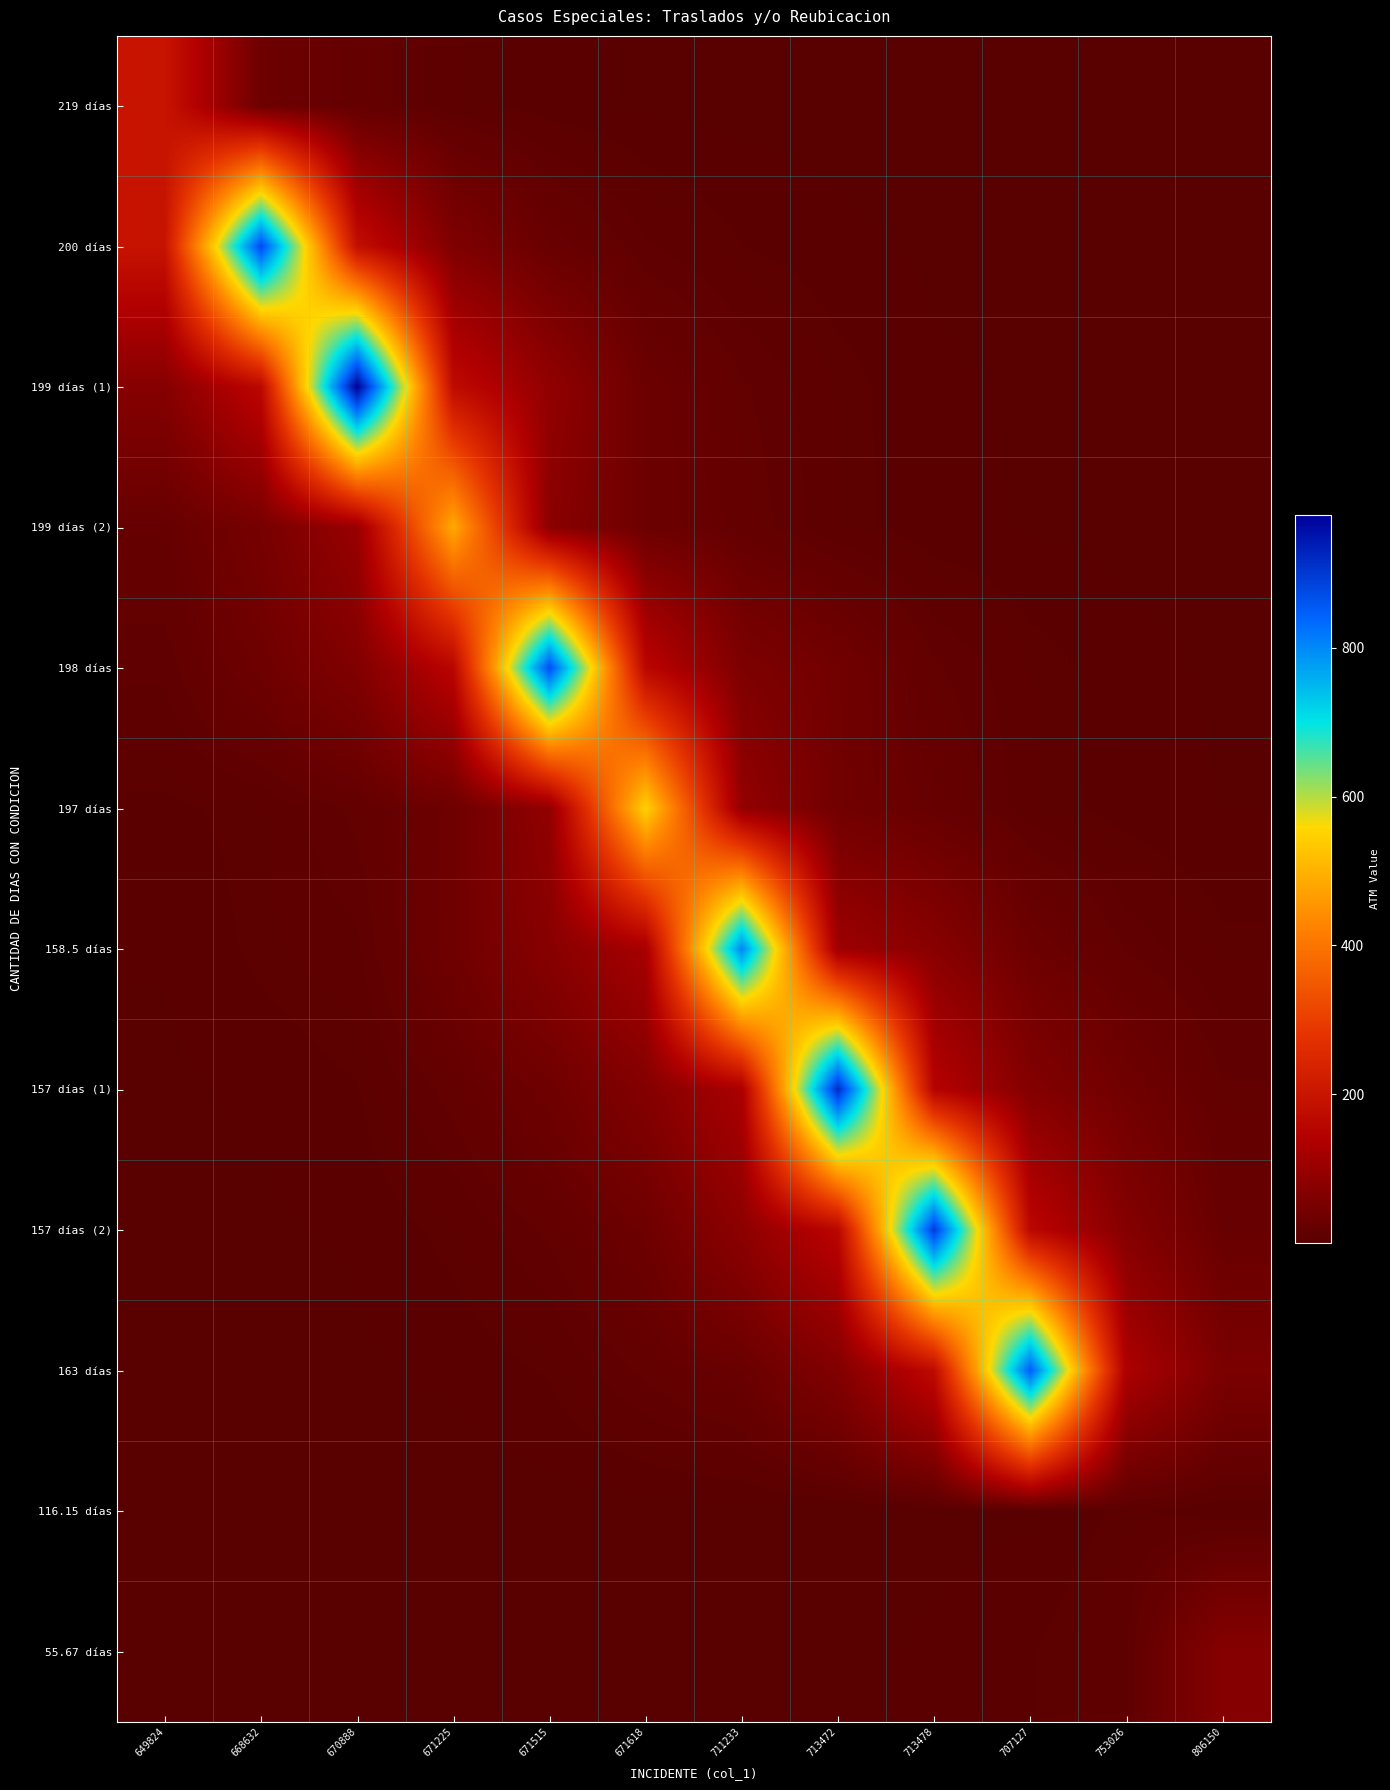

What is the total value across all series at 713472?

1347.7